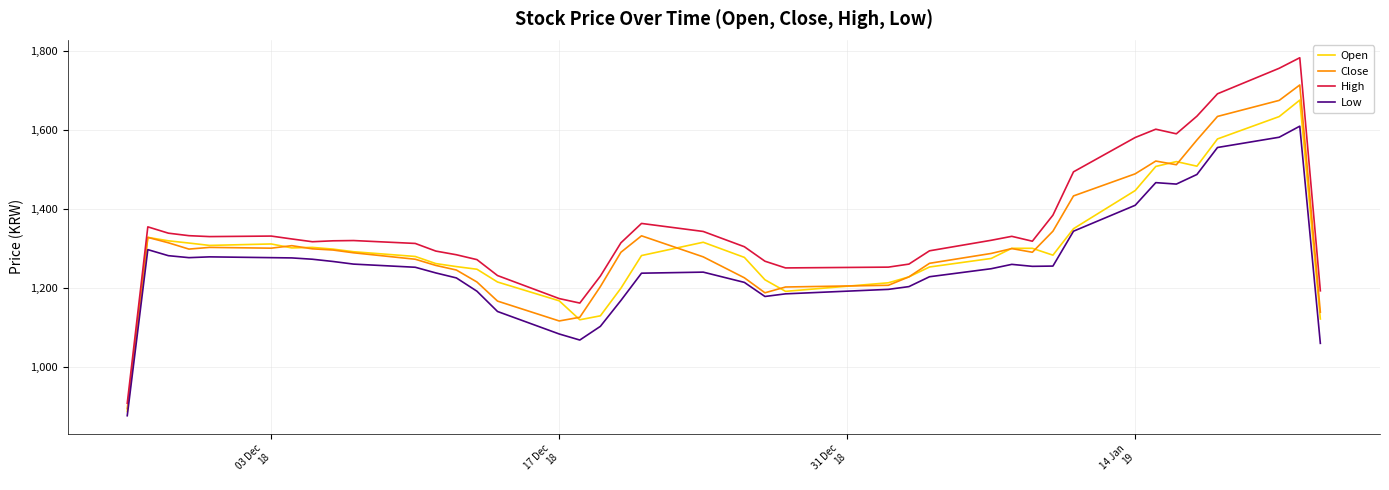

What is the maximum value for Open?

1675.3